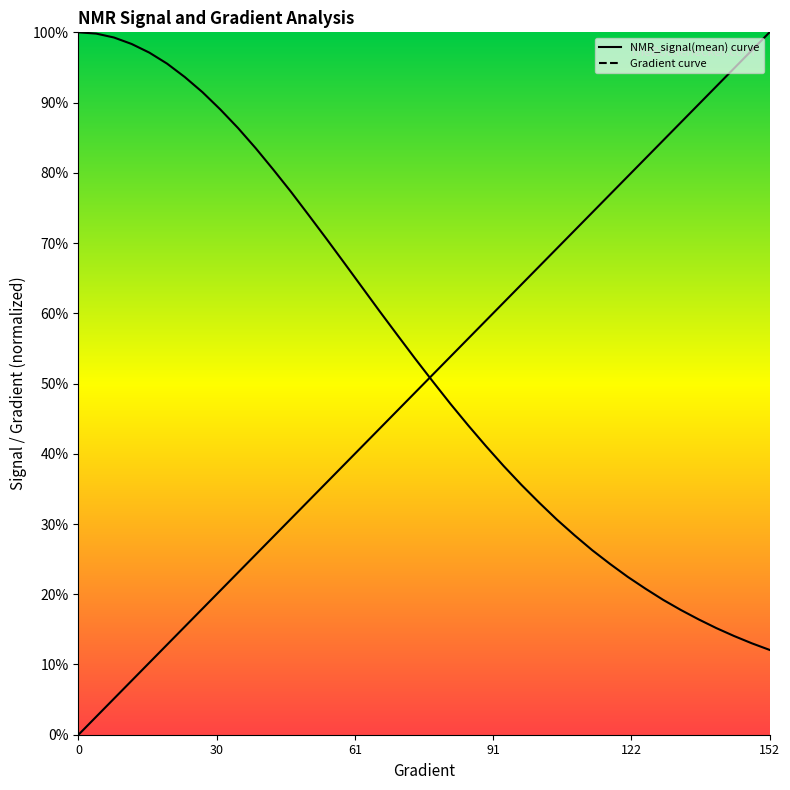

List the series in order of their overall mean, lowest first.

Gradient curve, NMR_signal(mean) curve